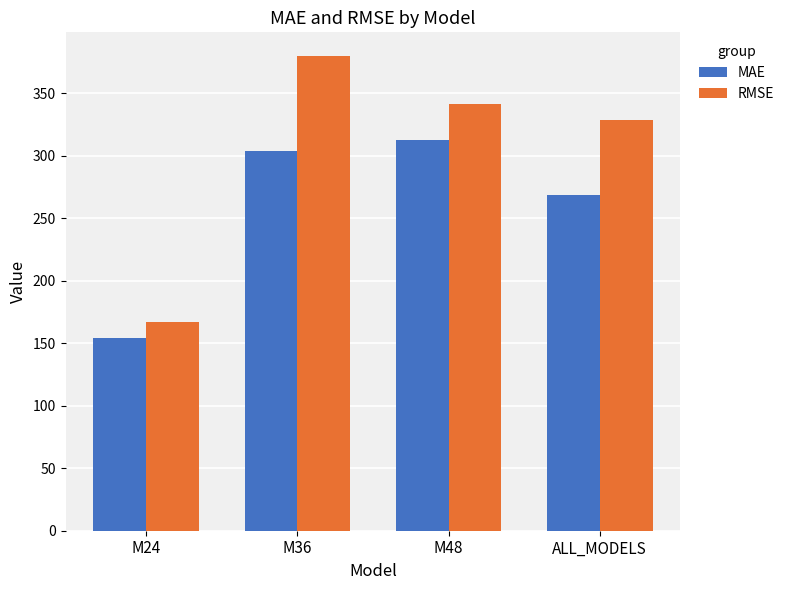

Which series changed the most between M36 and ALL_MODELS?

RMSE